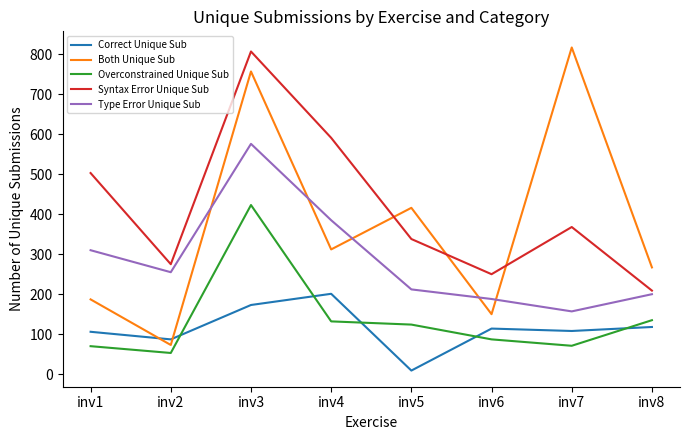

Rank the series at inv3 from highest to lowest value.

Syntax Error Unique Sub, Both Unique Sub, Type Error Unique Sub, Overconstrained Unique Sub, Correct Unique Sub